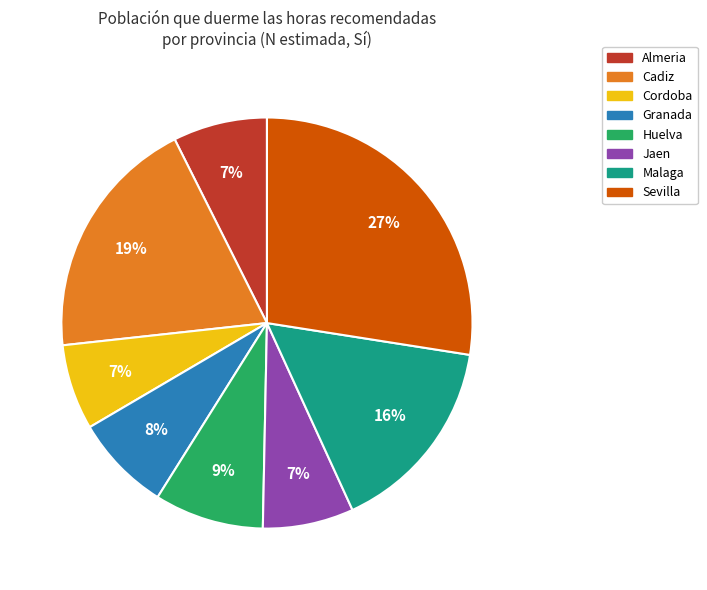

To the nearest percent, what portion does Cordoba represent?

7%